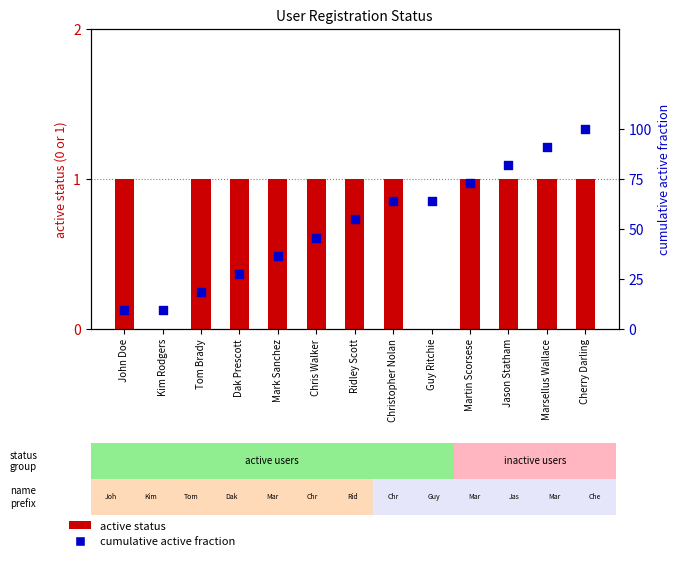

Which series has the largest total across all categories?

active status